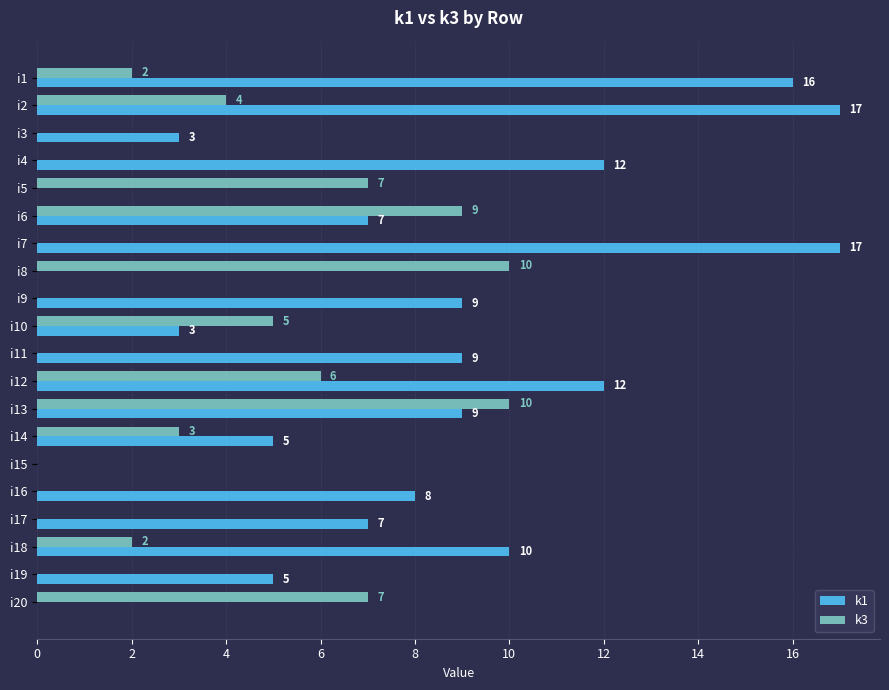

What is the maximum value shown in the chart?

17